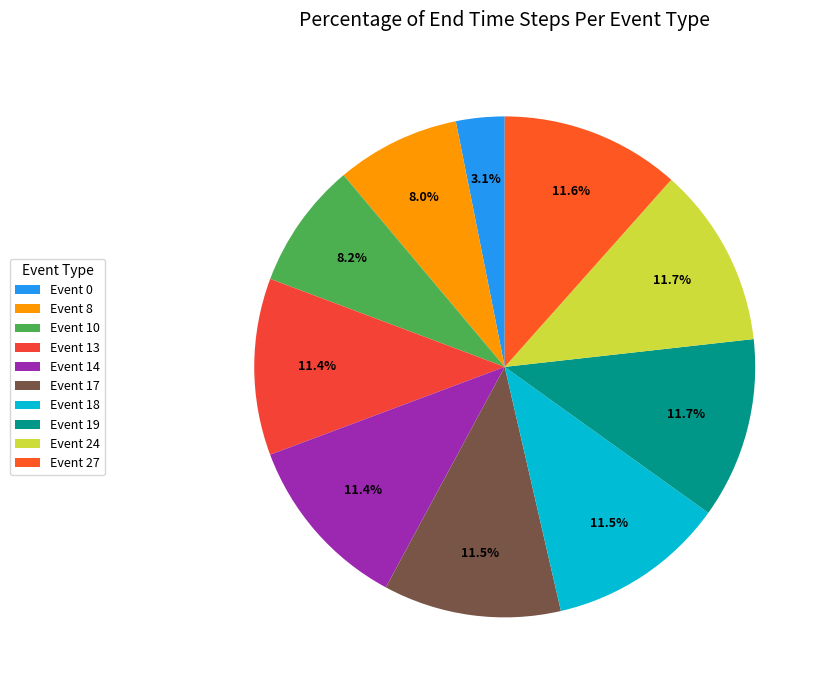

How many segments does this pie chart have?

10